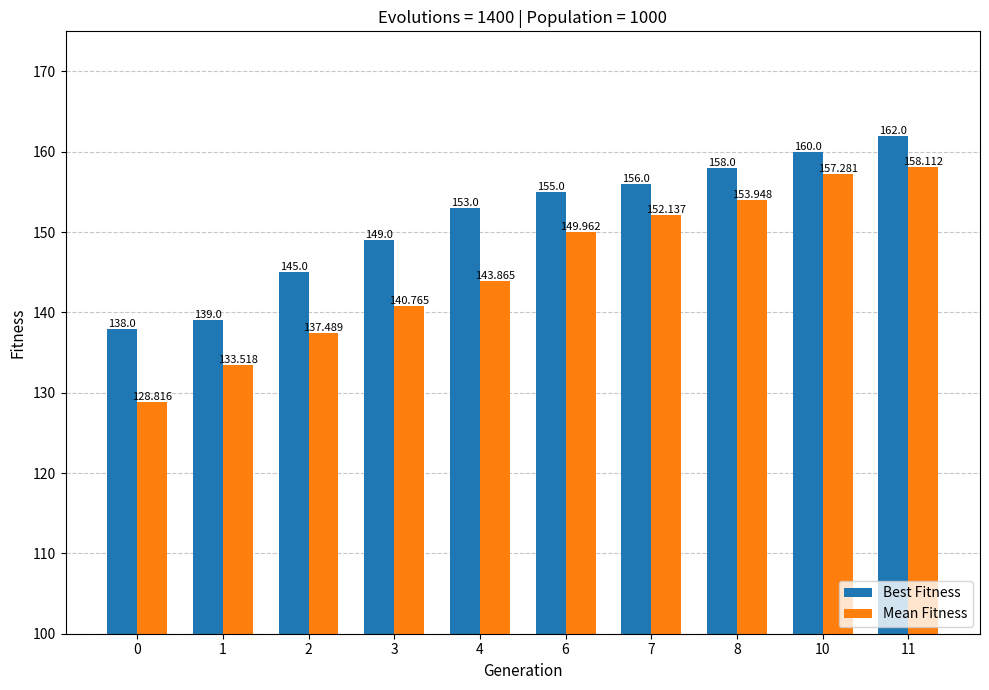

What is the approximate value of Best Fitness at 7?

156.0